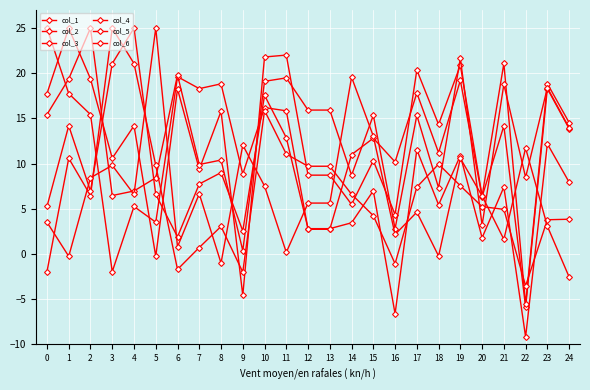

How many interior local valleys does the col_1 series have?

9